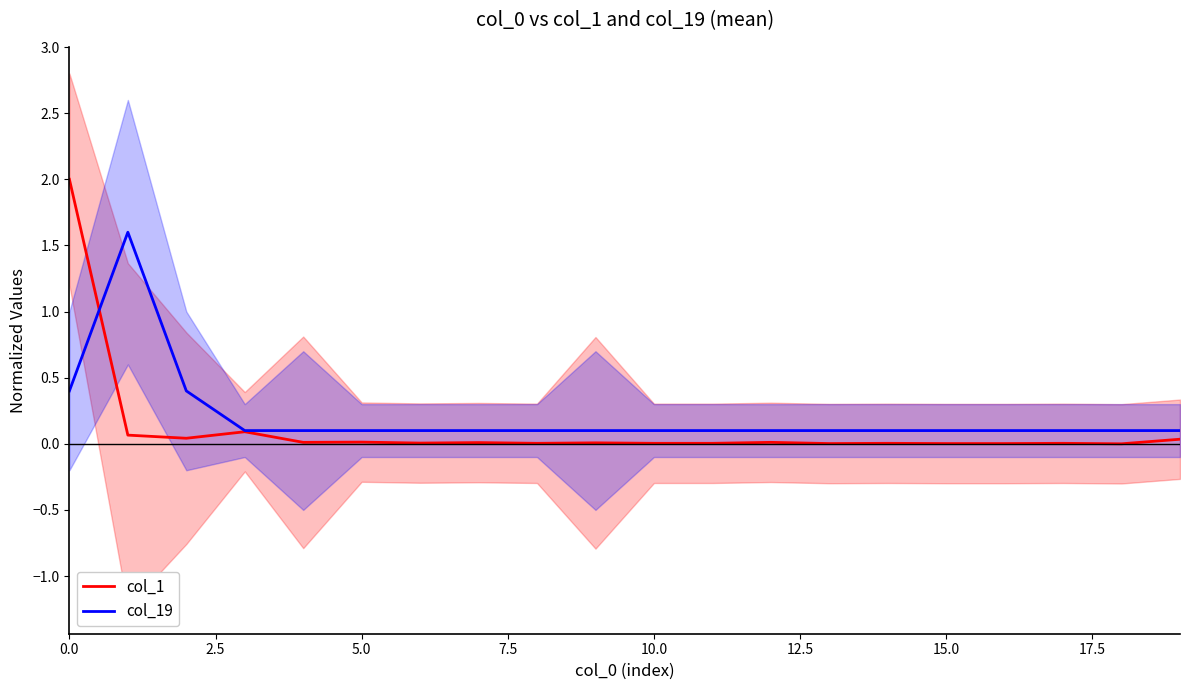

What is the difference between the second highest and second lowest values in the col_1 series?

0.1